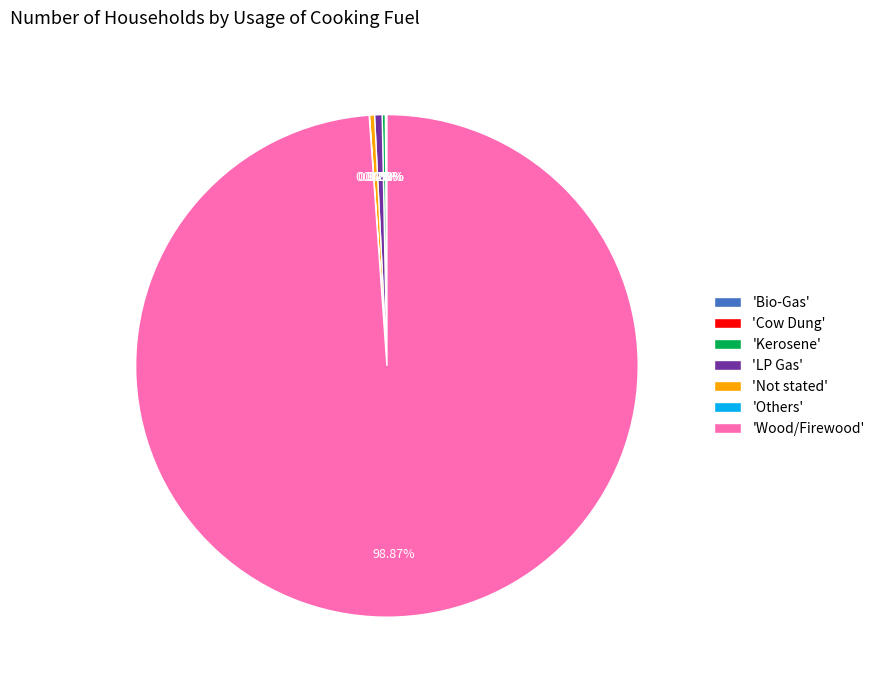

Which category accounts for the majority?

'Wood/Firewood'